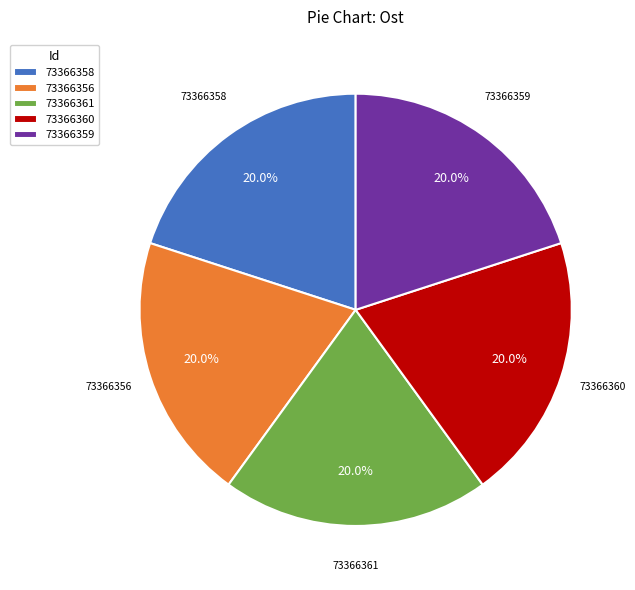

Does 73366360 represent more than half of the total?

No